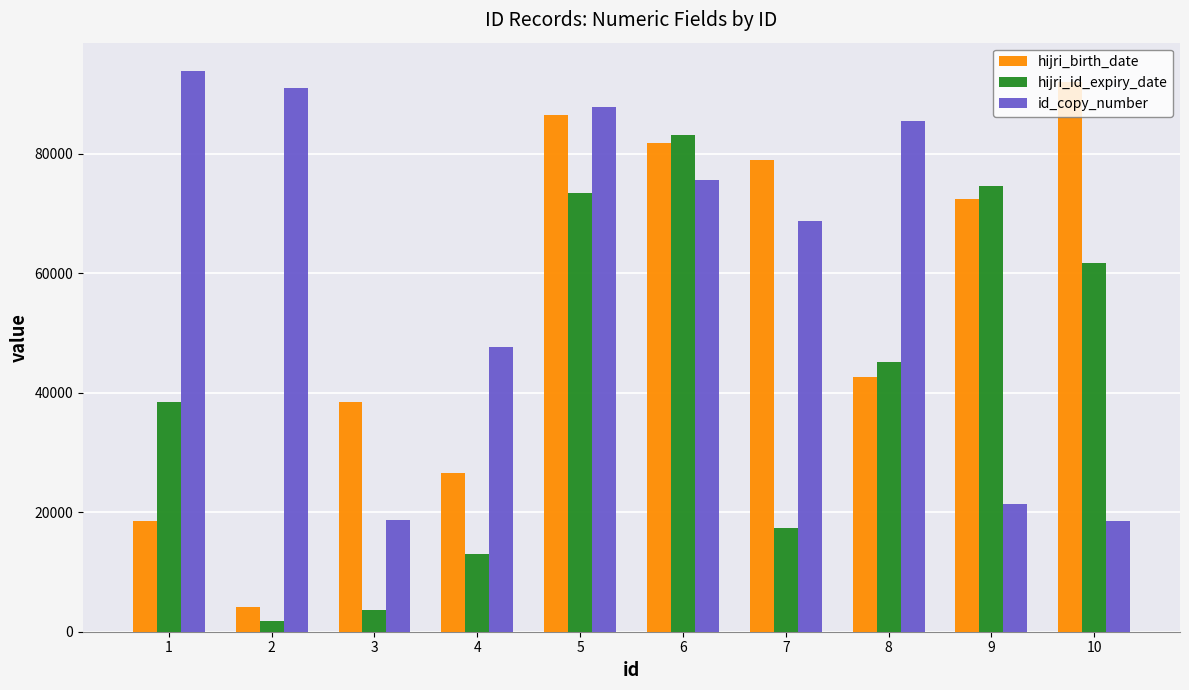

Are the bars grouped side by side (vs. stacked)?

Yes